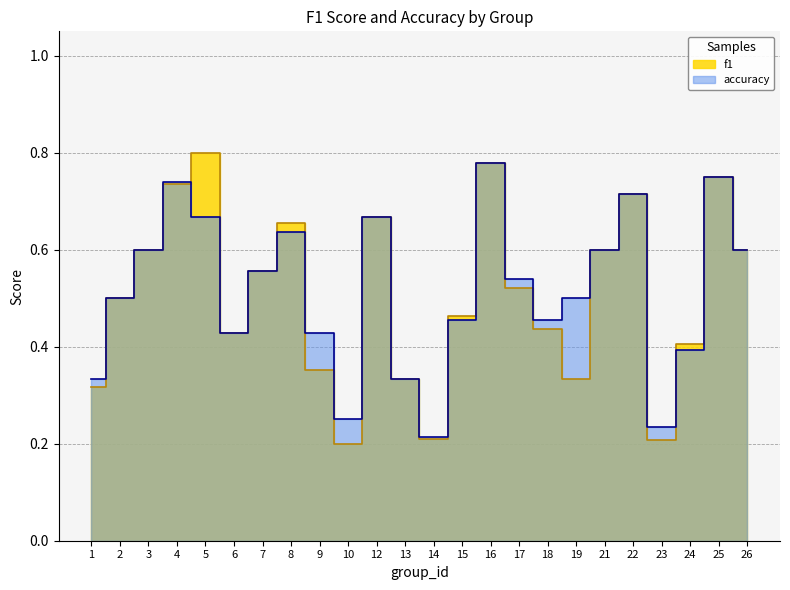

Which label corresponds to the smallest value in the chart?

10